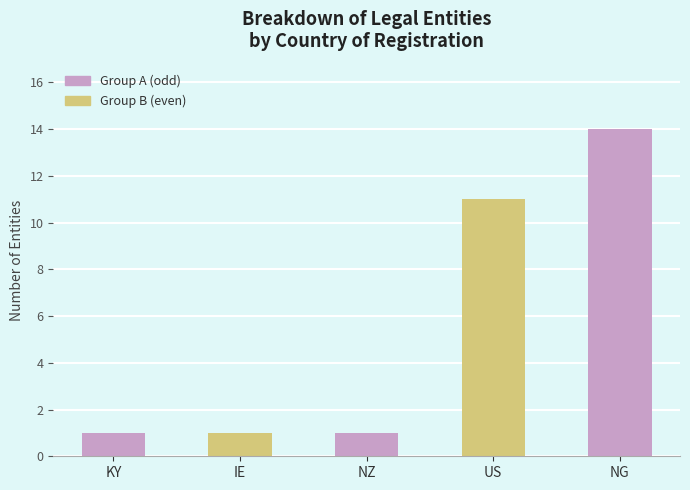

The chart shows a value of 0 at US. True or false?

False